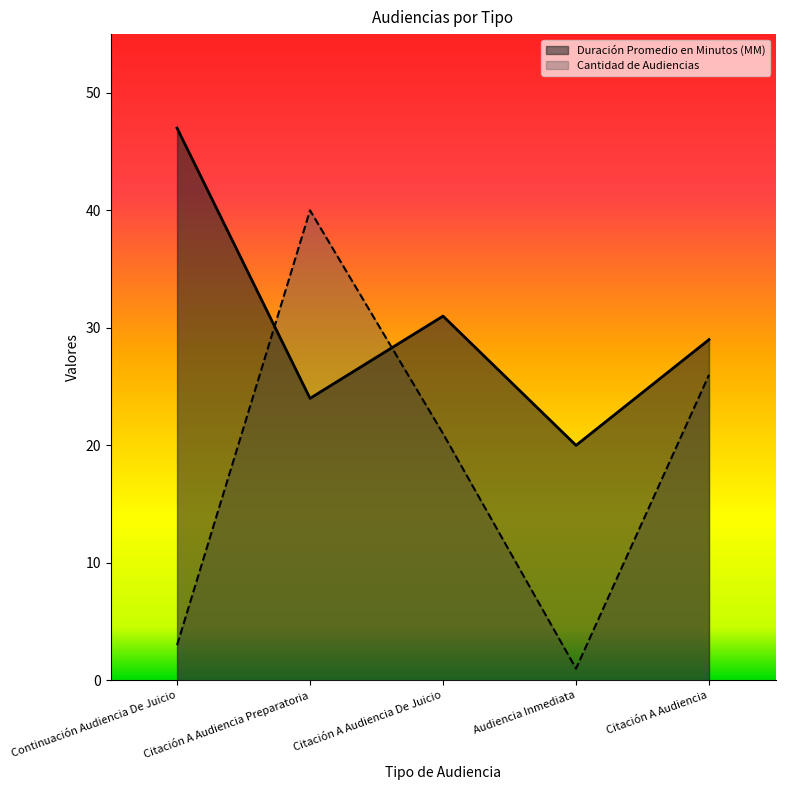

What is the difference between the Duración Promedio en Minutos (MM) values at Citación A Audiencia De Juicio and Audiencia Inmediata?

11